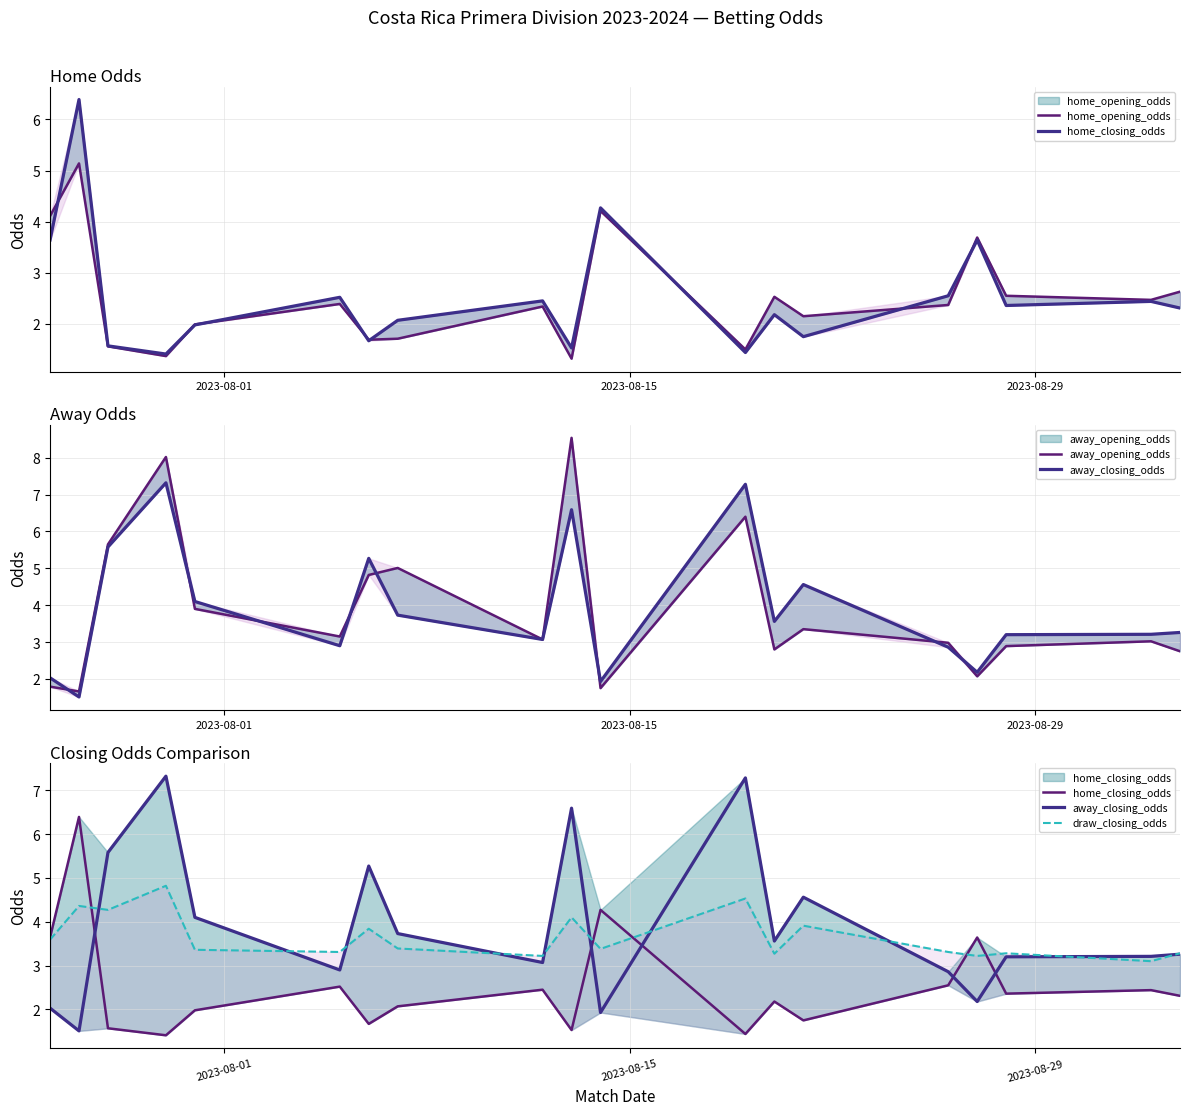

What is the value of the draw_closing_odds point at the 13th from the left?

3.3